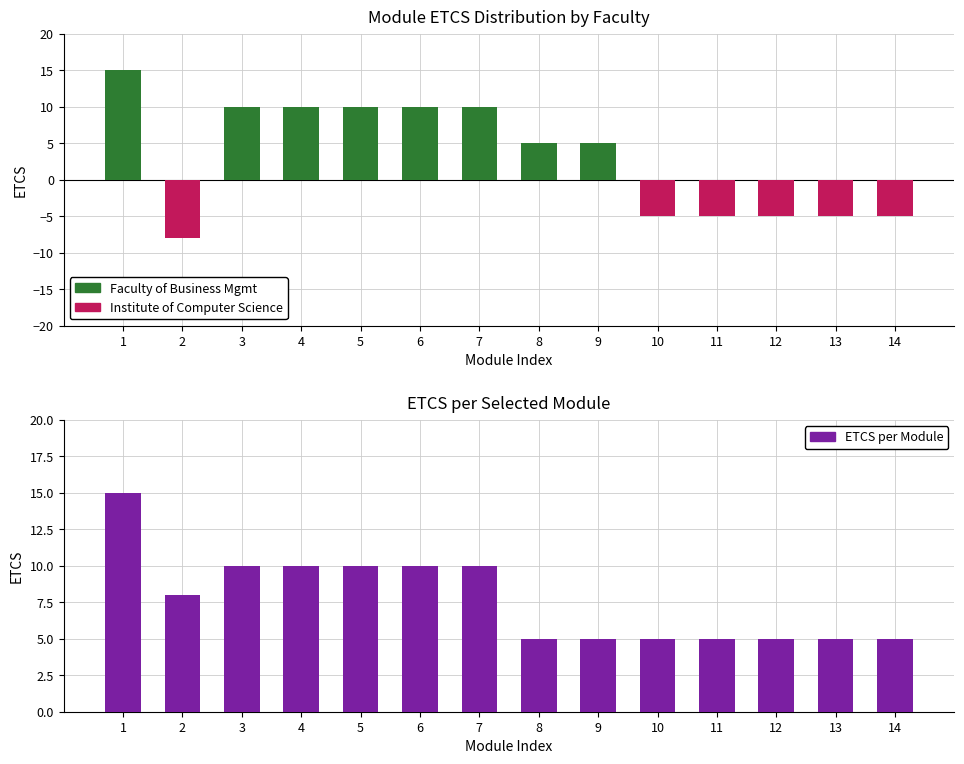

How many bars are there in total?

14